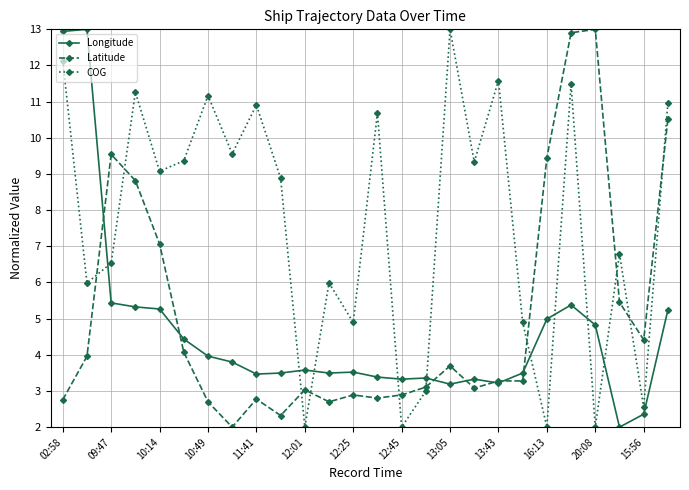

List the series in order of their overall mean, lowest first.

Longitude, Latitude, COG